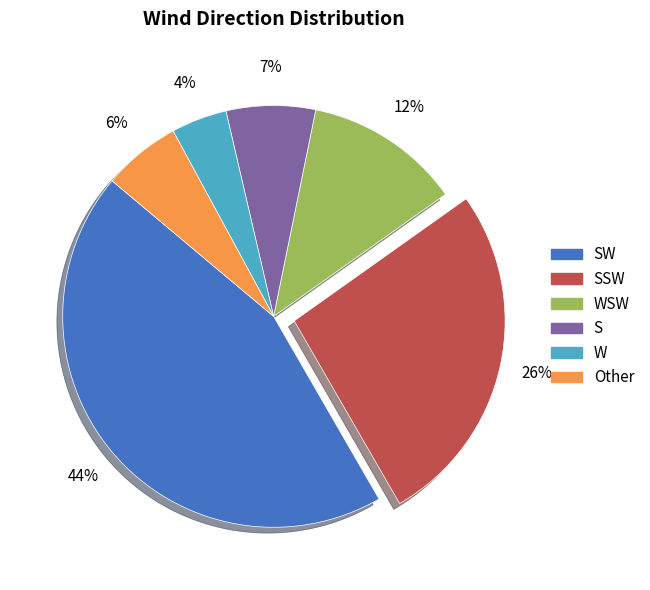

To the nearest percent, what is the average slice percentage?

17%